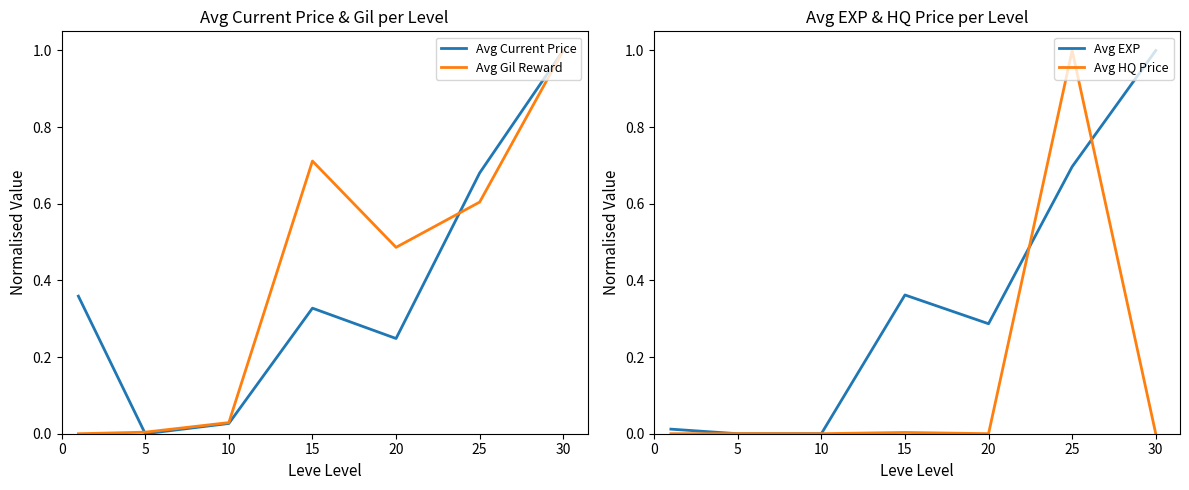

What is the highest value of the Avg Current Price series?

1.0